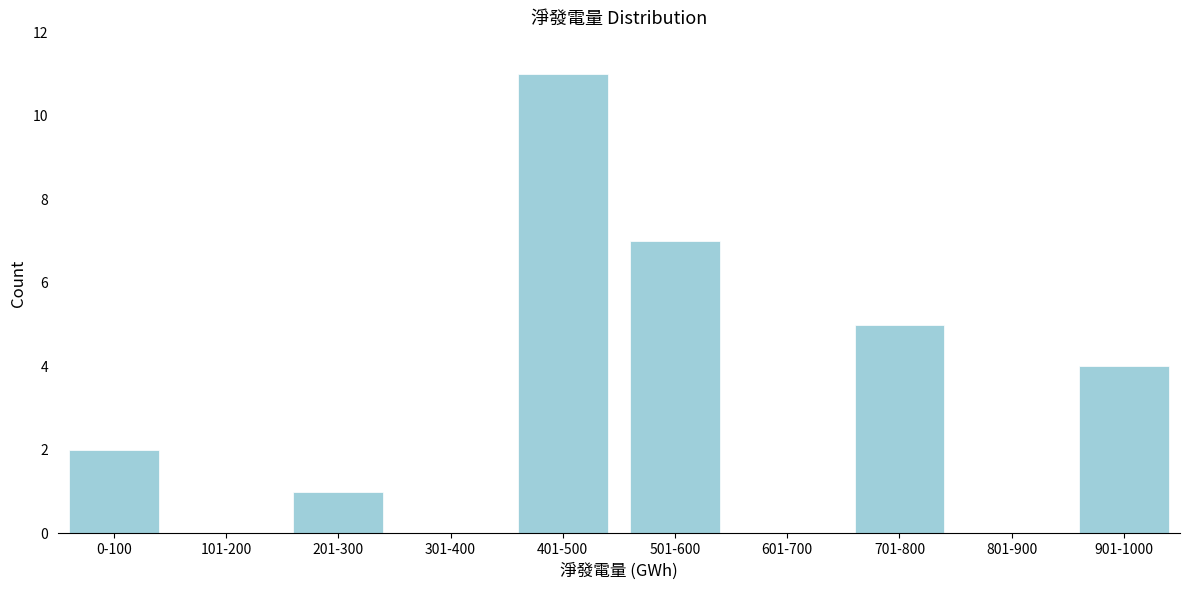

Reading left to right, list all the values displayed in this chart.

0-100=2	101-200=0	201-300=1	301-400=0	401-500=11	501-600=7	601-700=0	701-800=5	801-900=0	901-1000=4